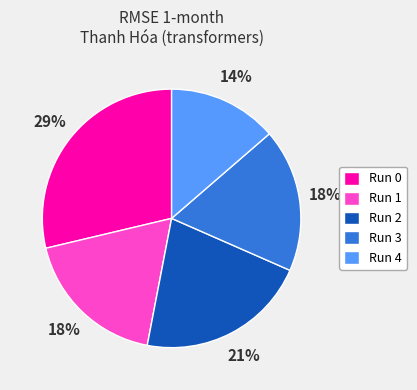

Is it true that Run 0 is 29% of the pie?

True